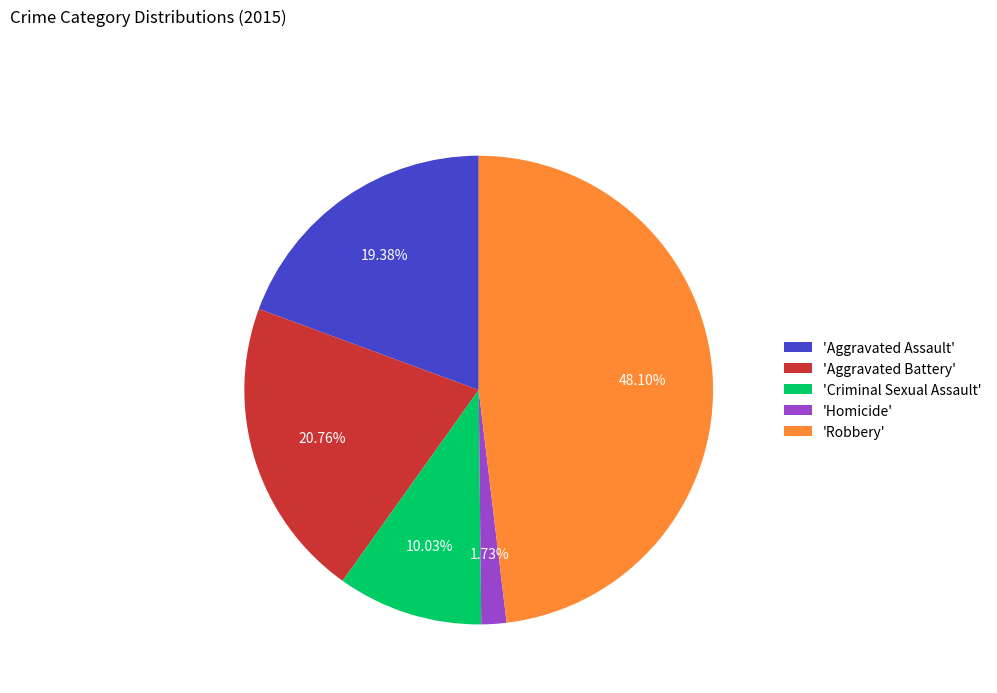

Do 'Homicide' and 'Criminal Sexual Assault' together represent more than half of the pie?

No